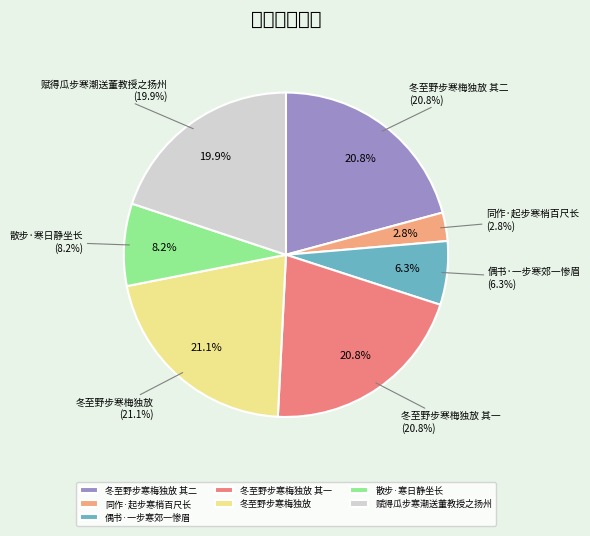

Is 散步·寒日静坐长 the majority of the pie?

No